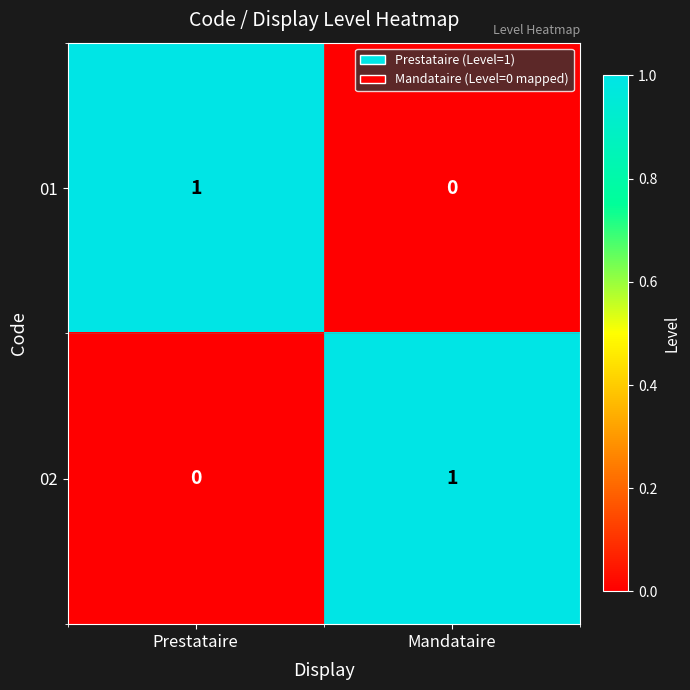

The 01 series shows 1 at Prestataire. True or false?

True